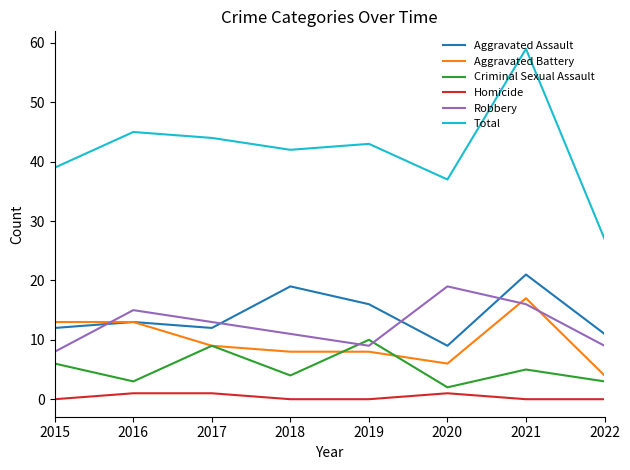

What is the average value of the Criminal Sexual Assault series?

5